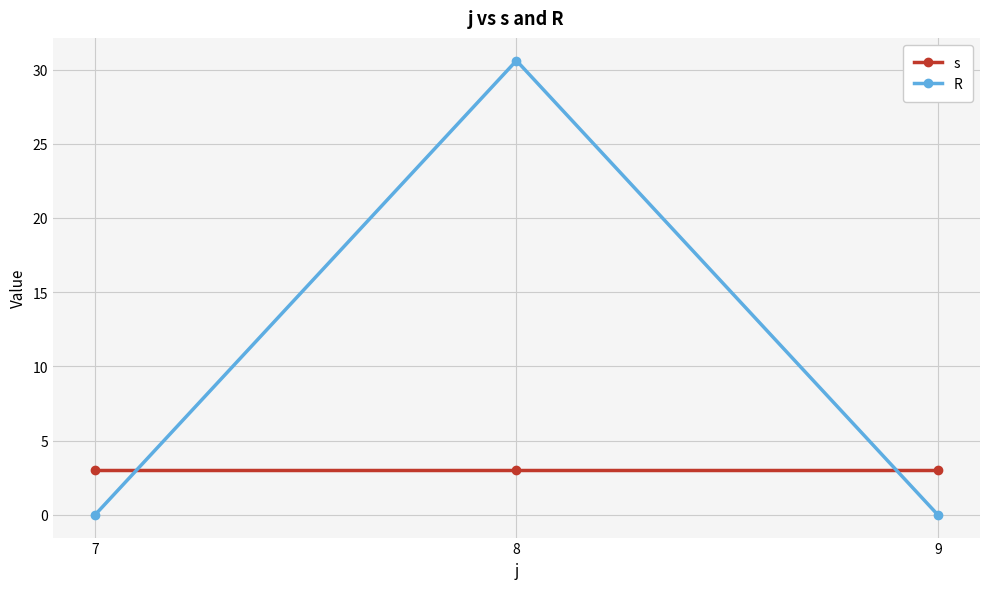

Which series has the largest total across all categories?

R